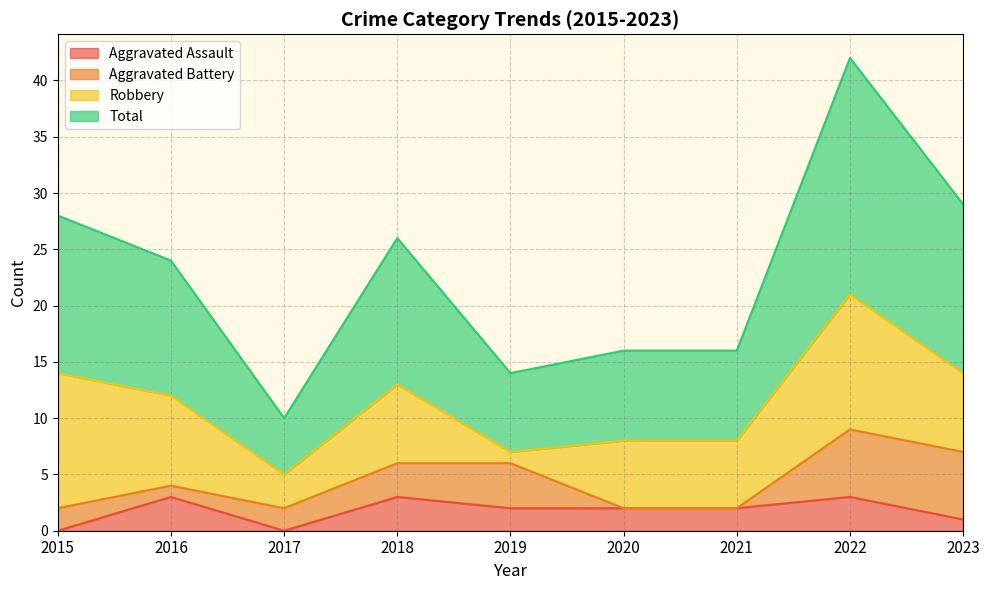

What is the highest value of the Aggravated Assault series?

3